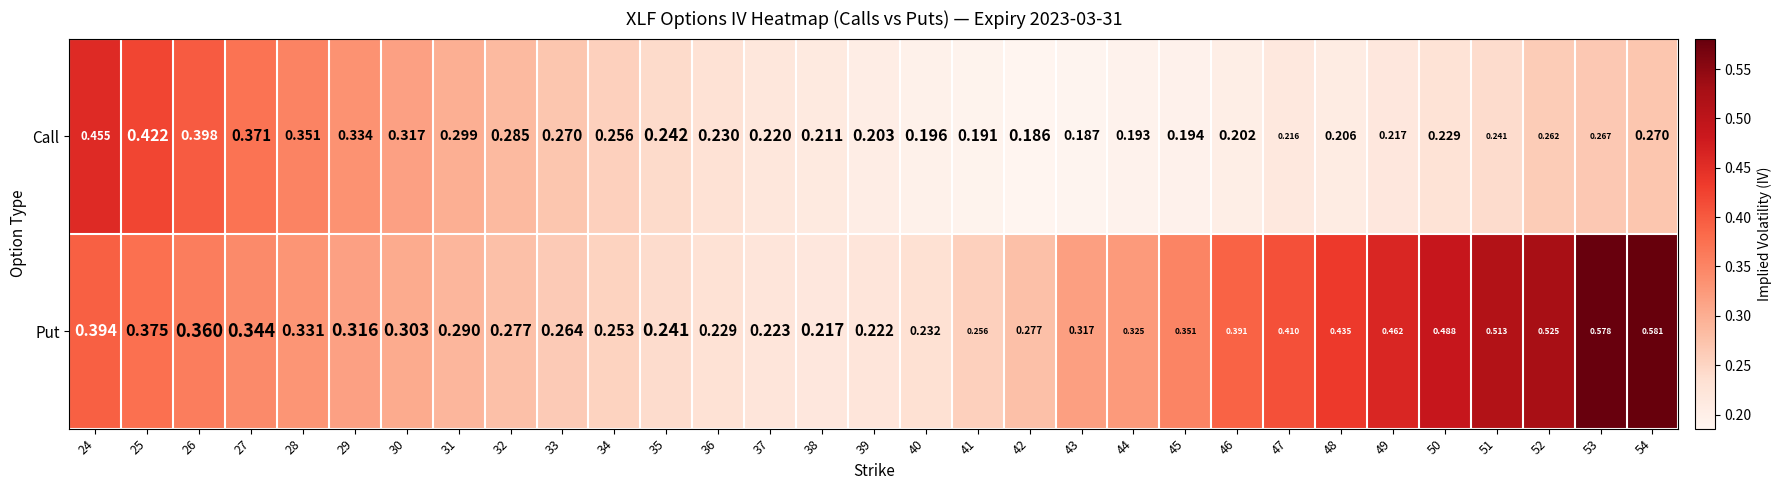

At how many categories does at least one series exceed 0?

31